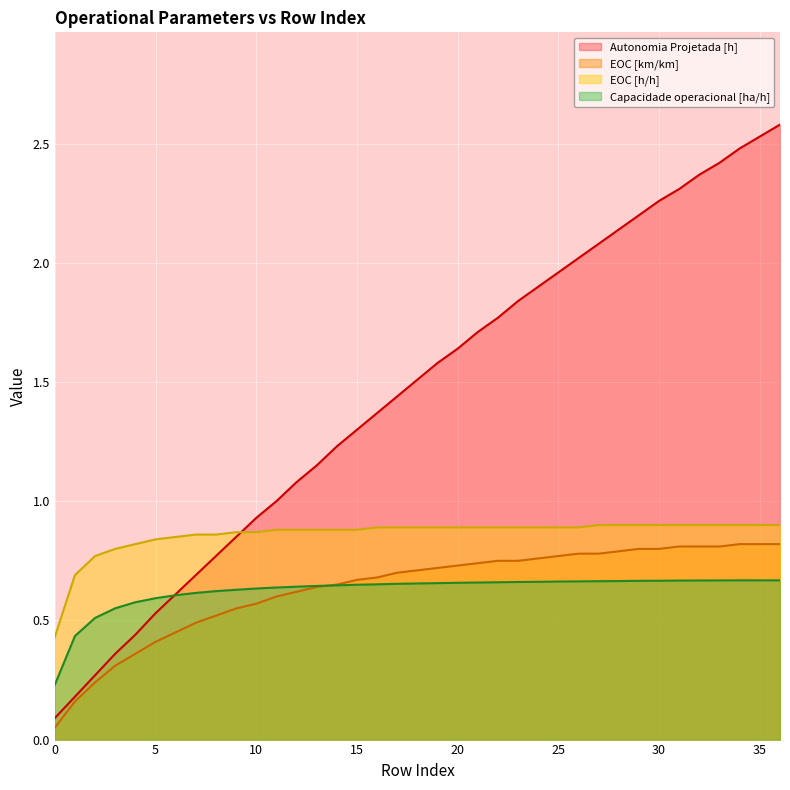

True or false: EOC [km/km] has more than 1 points higher than both neighbors.

False